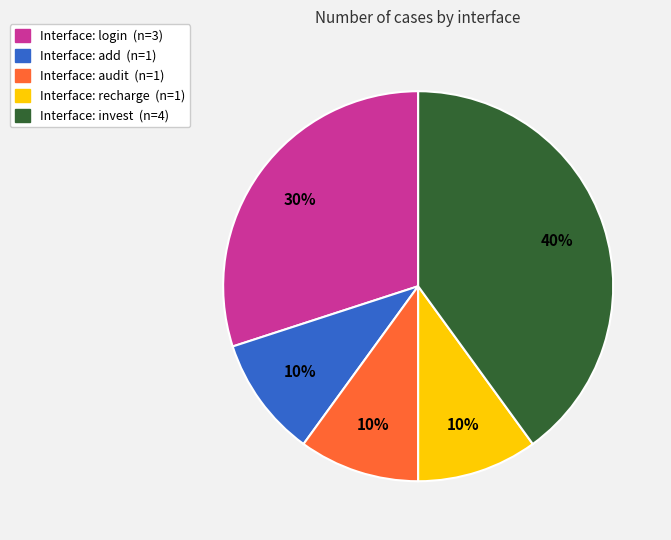

How many segments does this pie chart have?

5